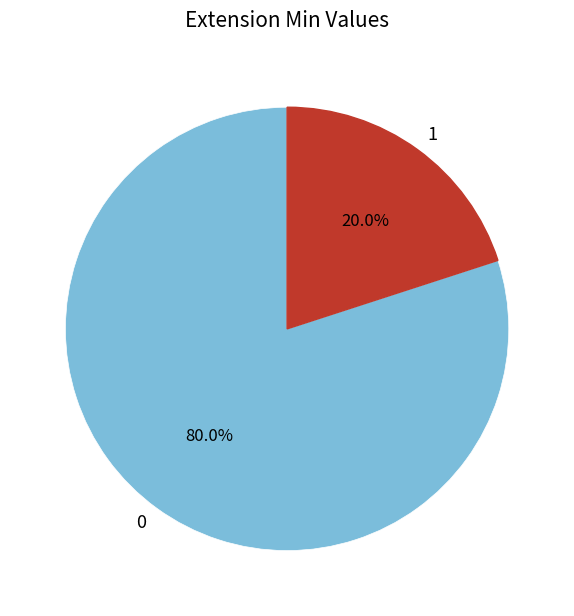

What percentage do 1 and 0 together represent?

100.0%